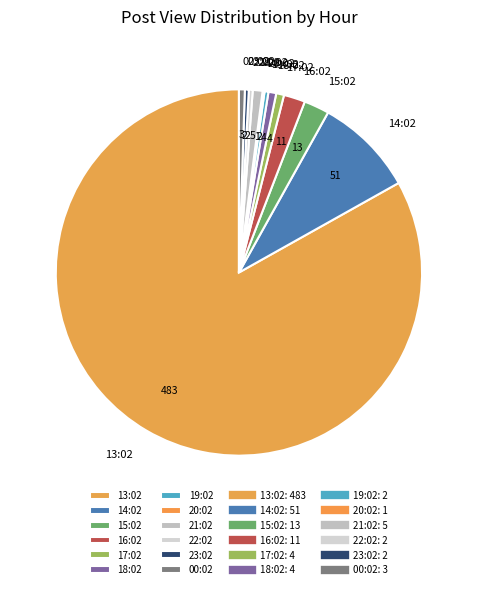

The 17:02 slice represents 11% of the pie. True or false?

False